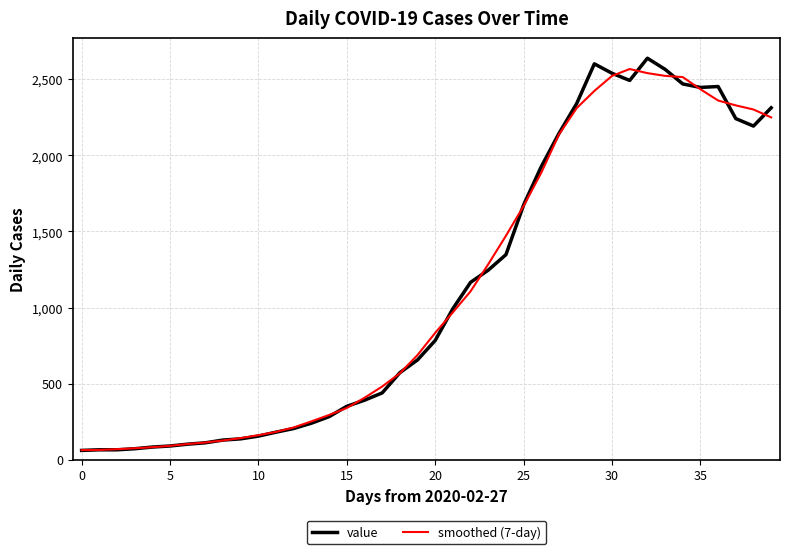

What is the highest value of the value series?

2639